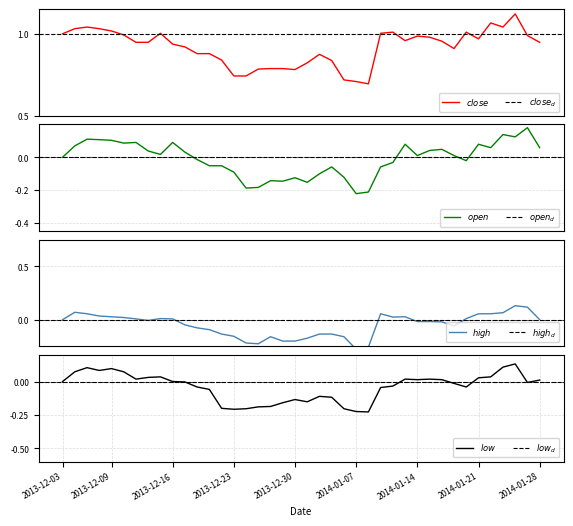

How many series are shown in this chart?

4